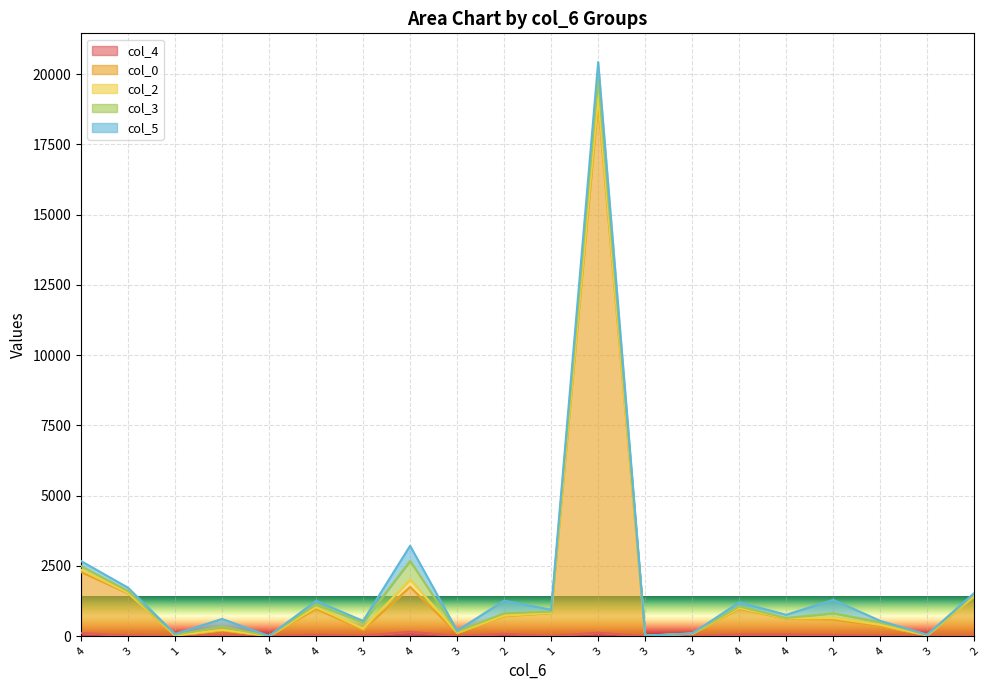

What is the total value across all series at 3?

1726.9